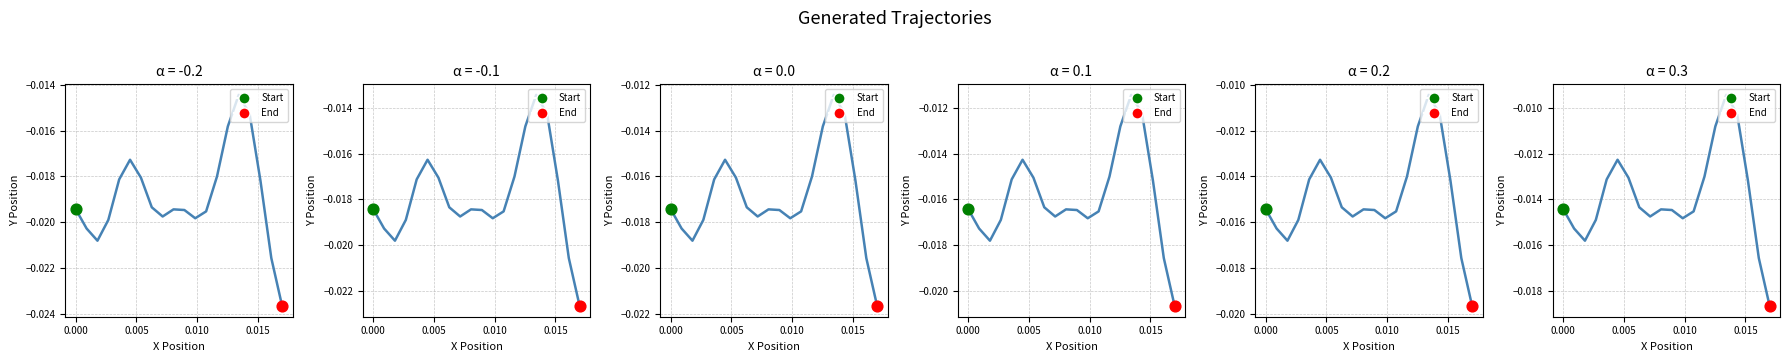

Is the value of col_3_panel3 at 6 greater than the value of col_3_panel4 at 9?

Yes